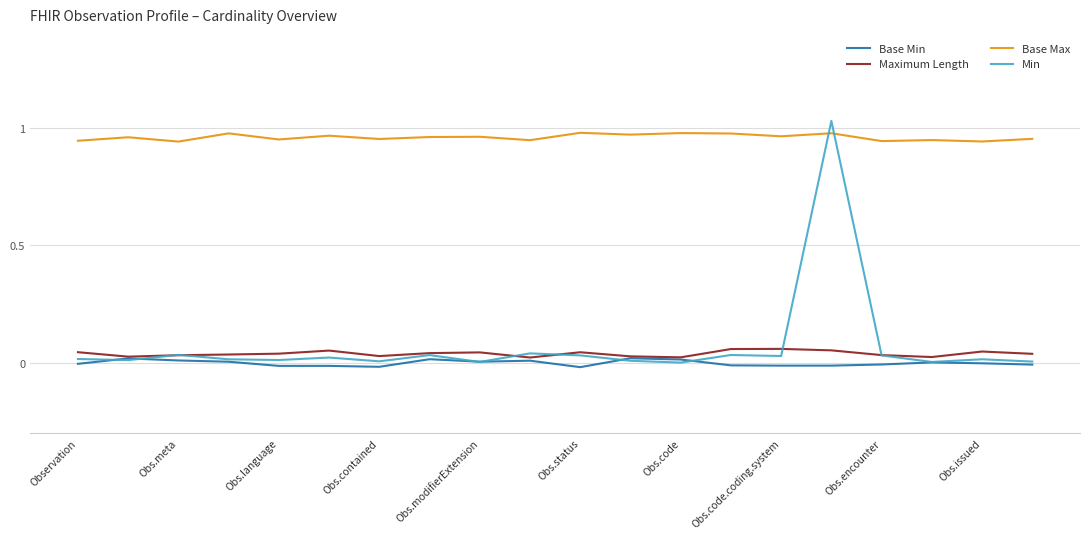

Which series has the largest total across all categories?

Base Max